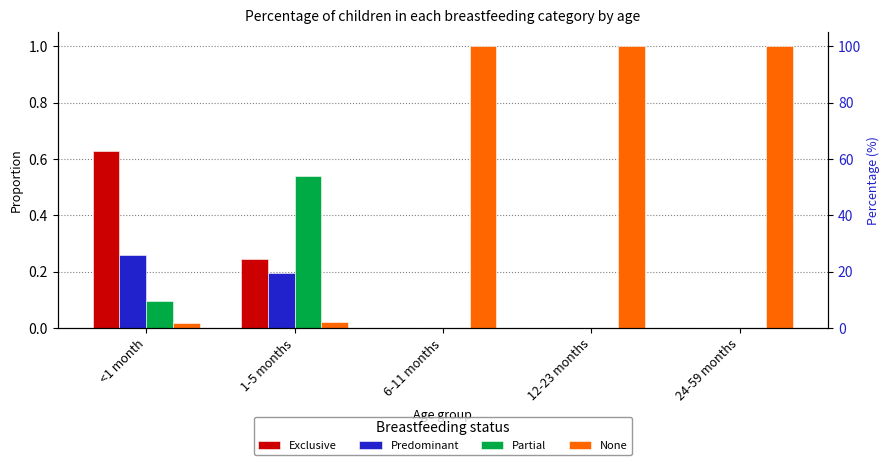

The value of Exclusive at 24-59 months is 0.2. True or false?

False